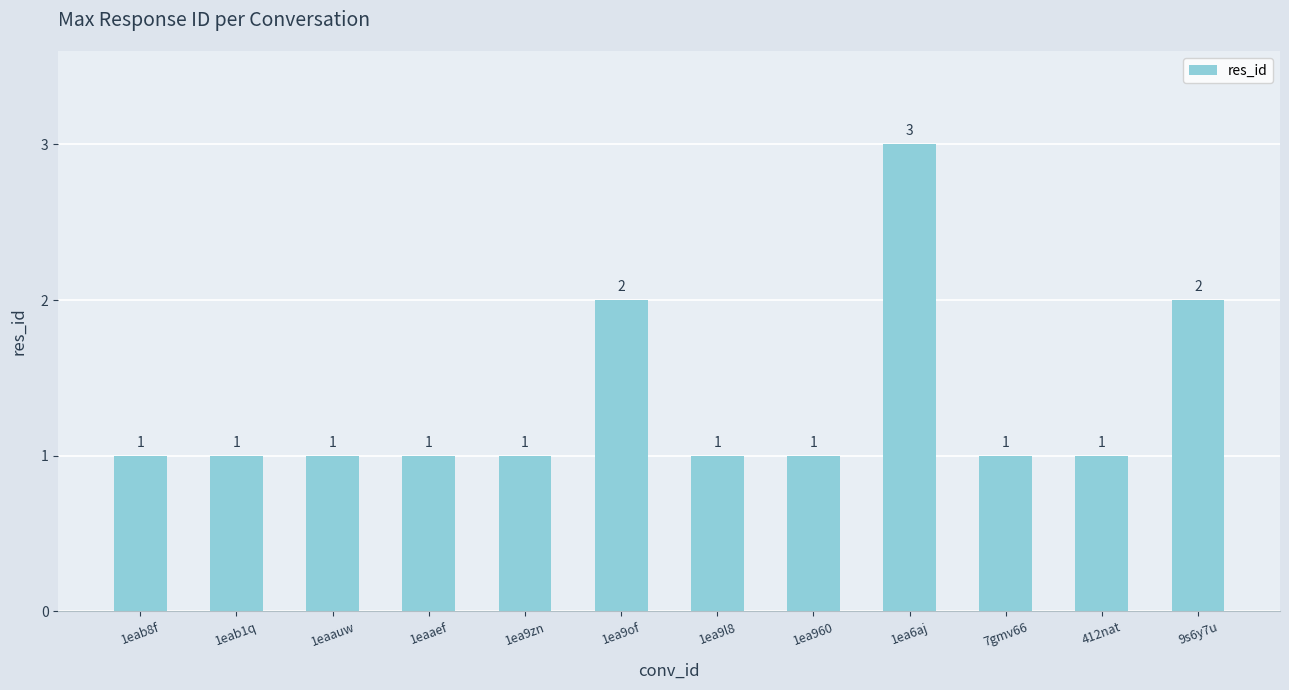

Is it true that the value at 9s6y7u is 2?

True